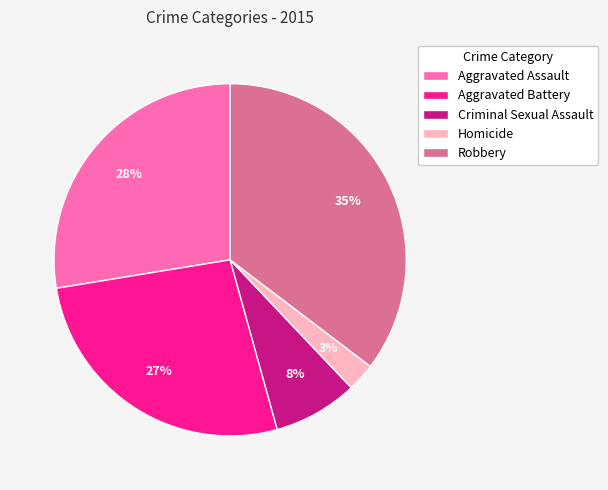

The Criminal Sexual Assault slice represents 2% of the pie. True or false?

False